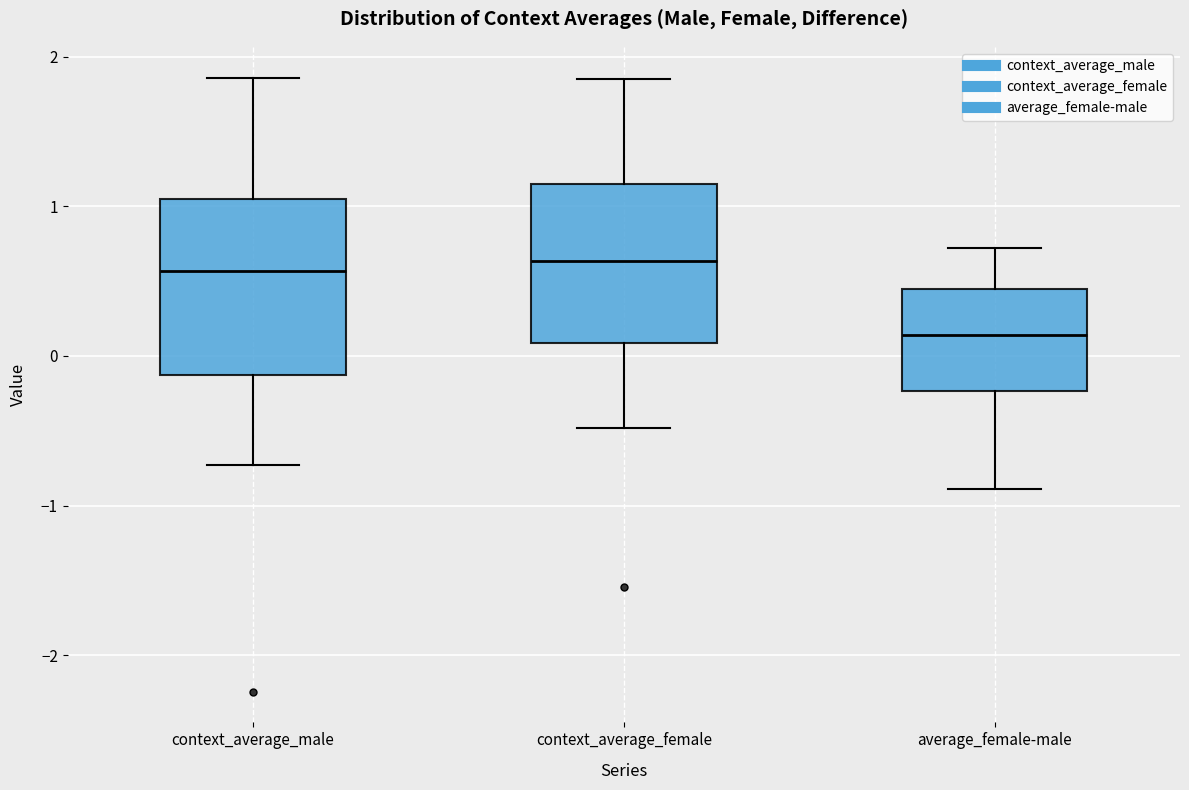

Where is the upper edge of the box for context_average_male on the y-axis? The values are not printed on the chart, so give them approximately, as read against the axis.

1.0